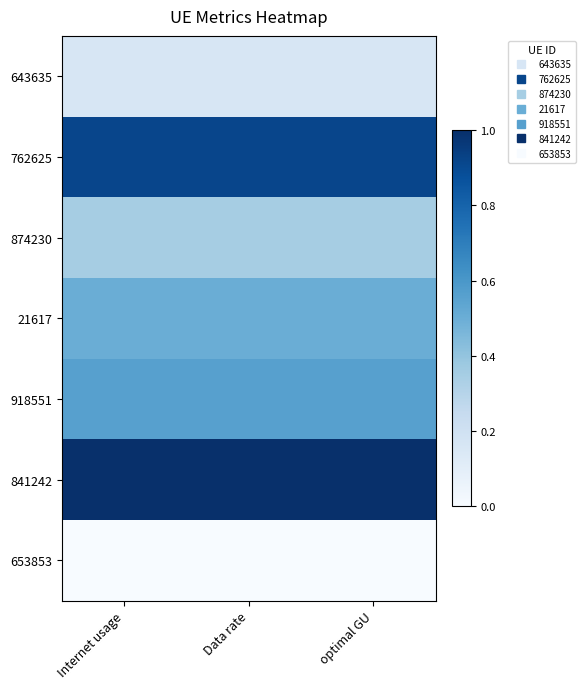

At which category is the sum across all series the highest?

Internet usage